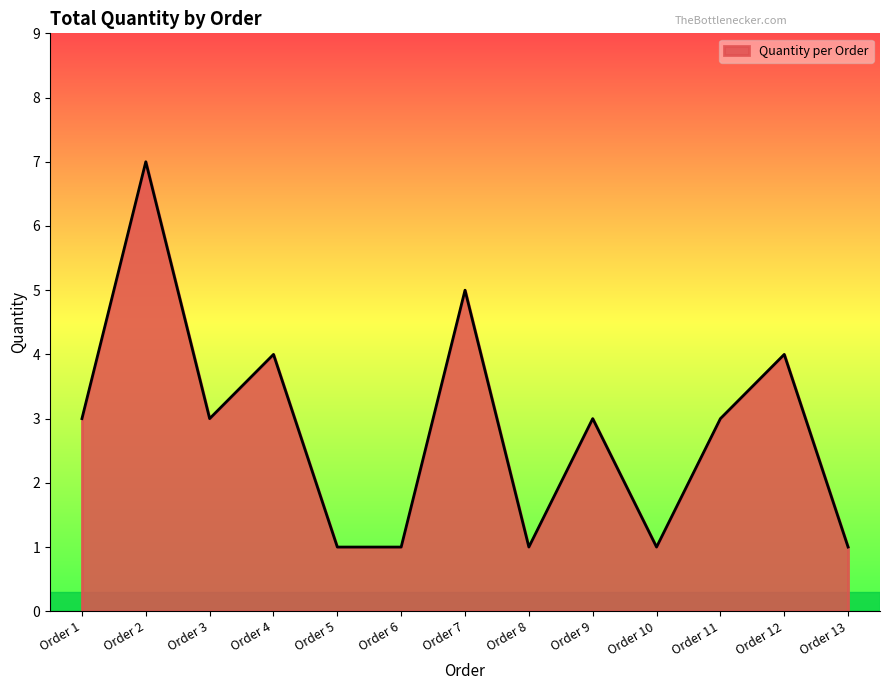

What is the change in value from Order 4 to Order 8?

-3